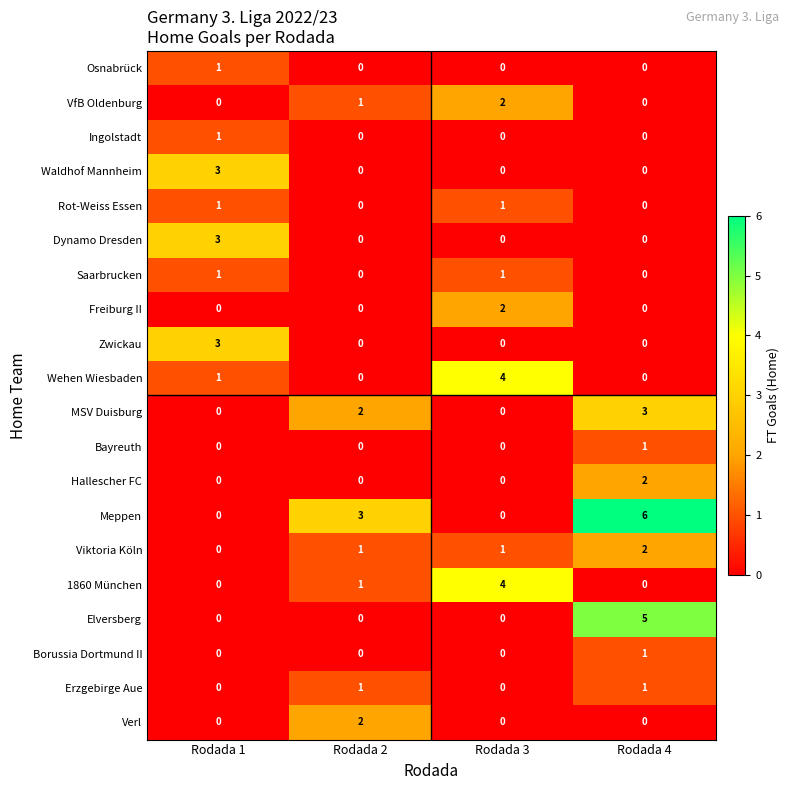

At which category does the chart reach its peak across all series?

Rodada 4